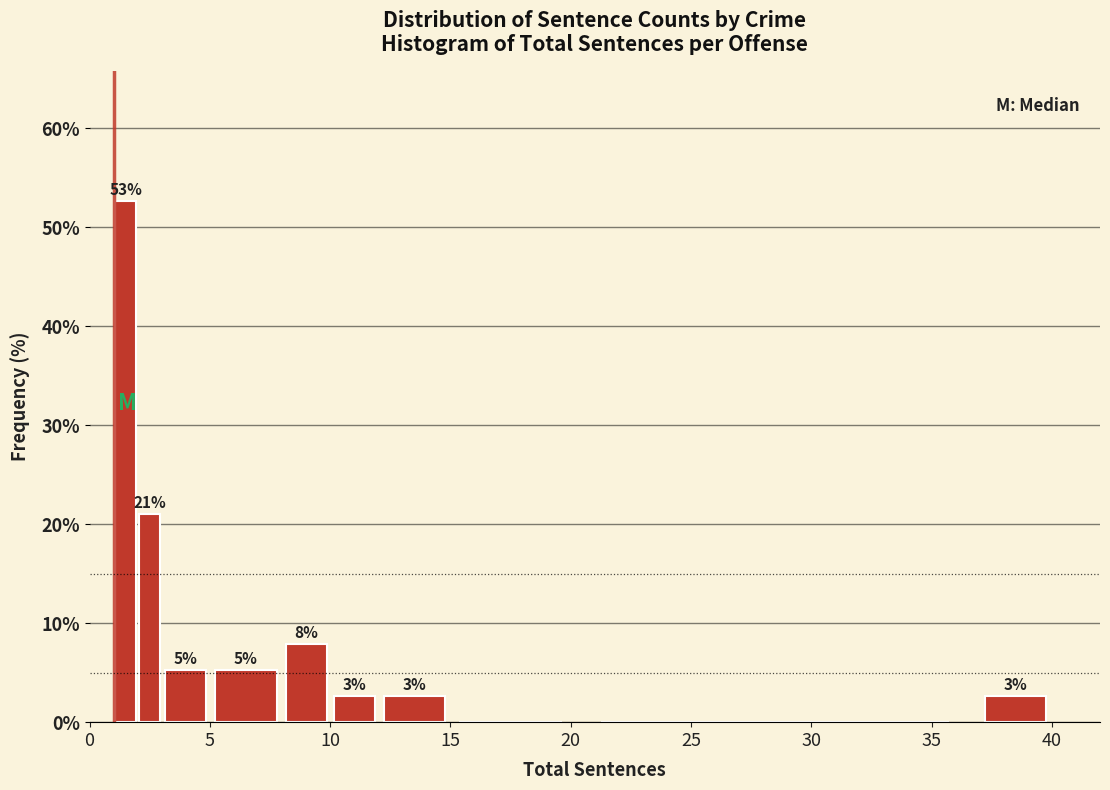

Around what value on the x-axis is the tallest bar? Give the approximate position of its centre, as read against the axis.

1.5